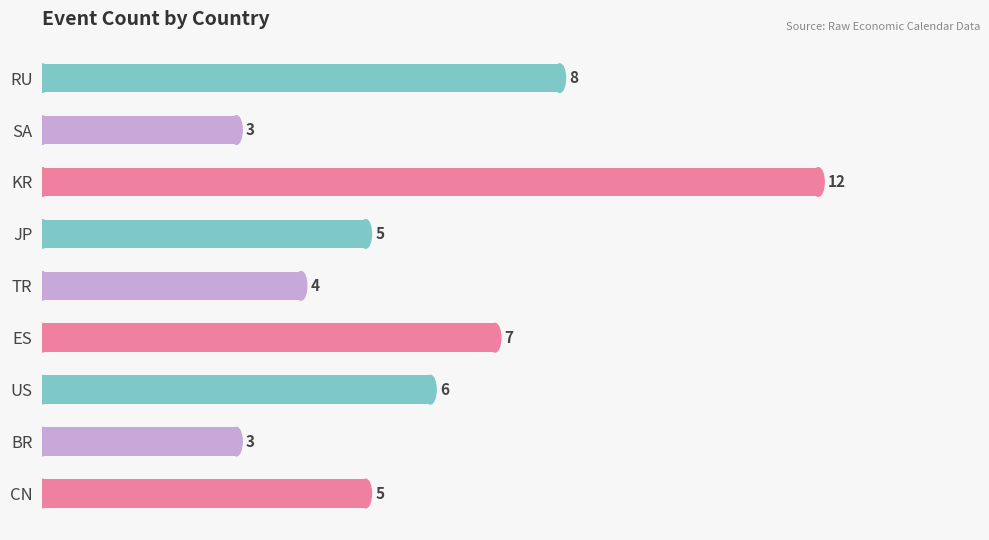

The chart shows a value of 7 at ES. True or false?

True